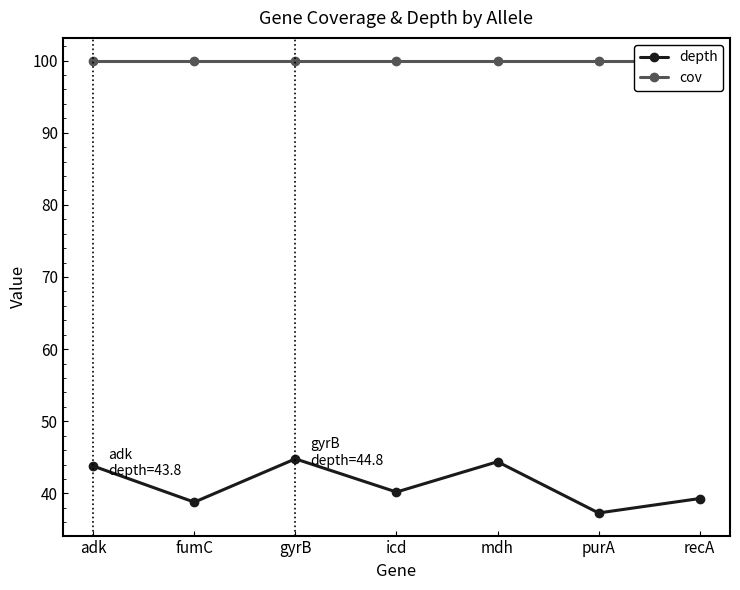

What is the average value of the cov series?

100.0